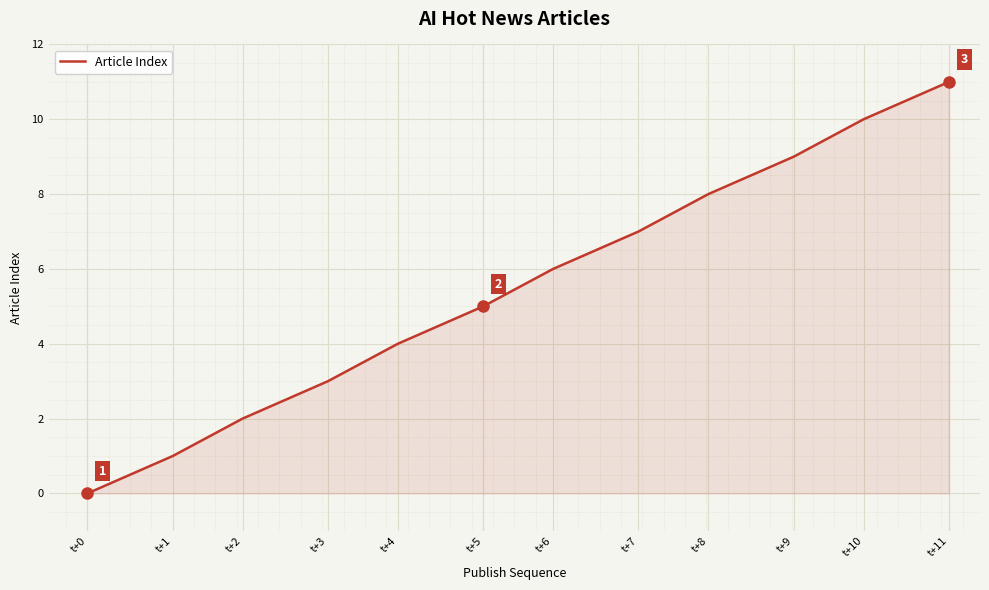

What is the difference between the values at t+8 and t+2?

6